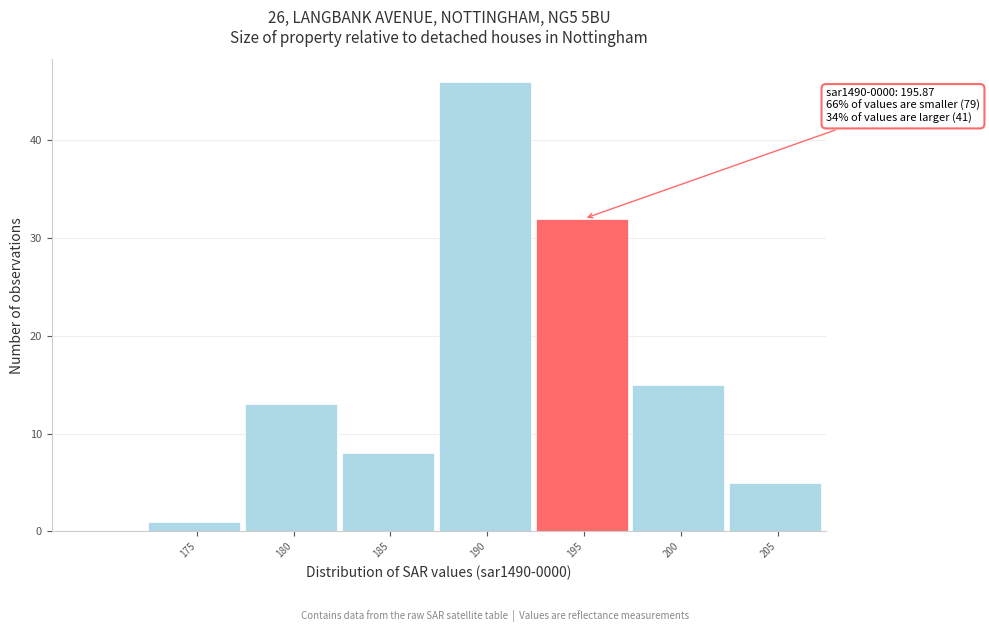

Reading left to right, extract all data points from this chart.

1	13	8	46	32	15	5